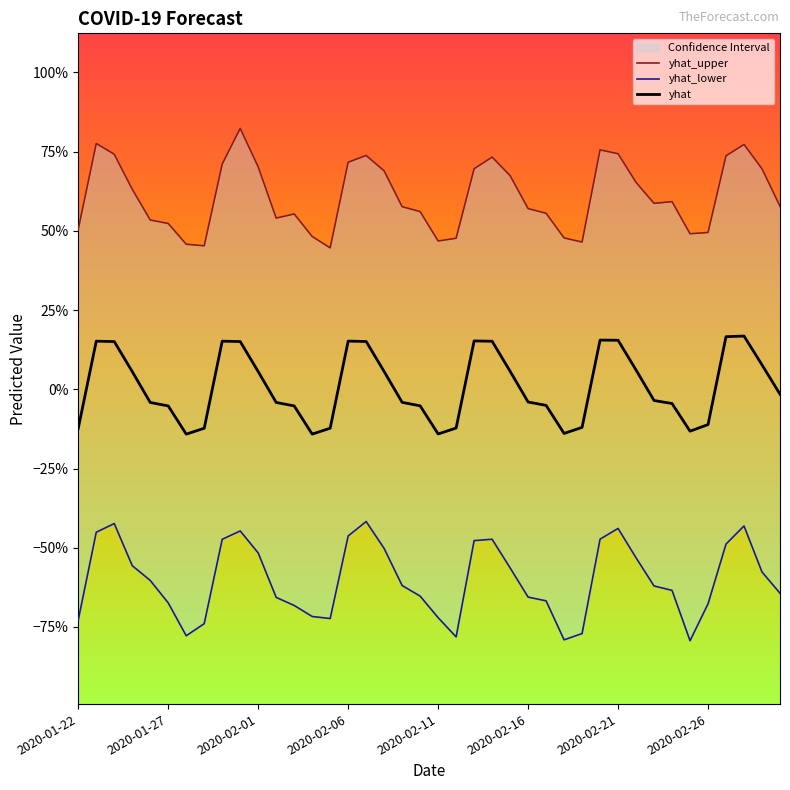

Which series has the largest range (max minus min)?

yhat_upper